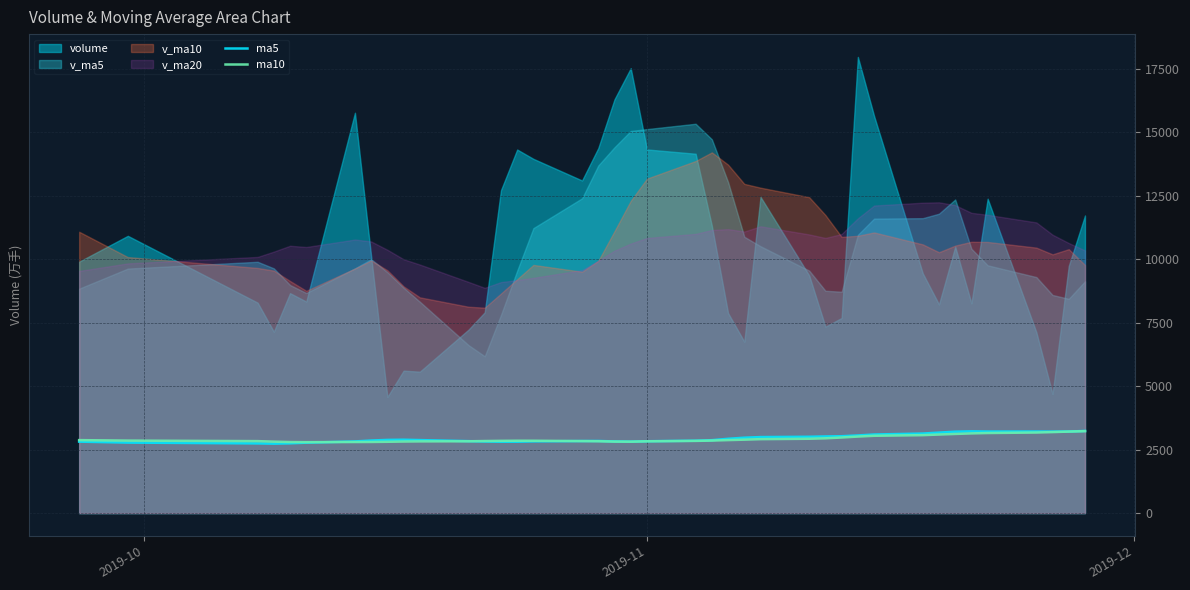

What is the minimum value for ma5?

2735.1